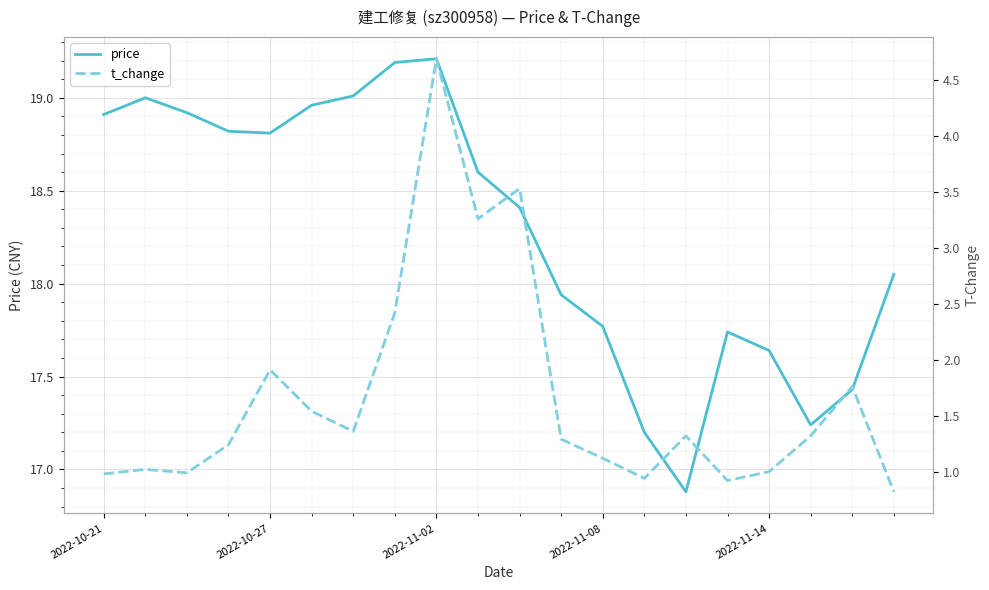

How many distinct data groups are displayed?

2